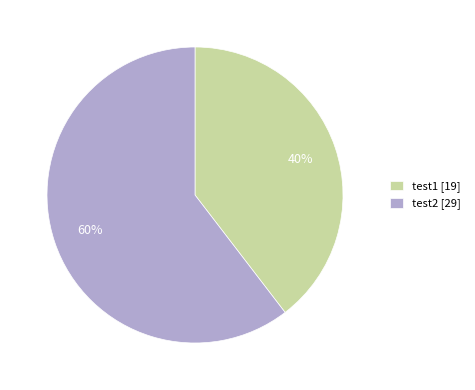

Which category has the biggest portion of the pie?

test2